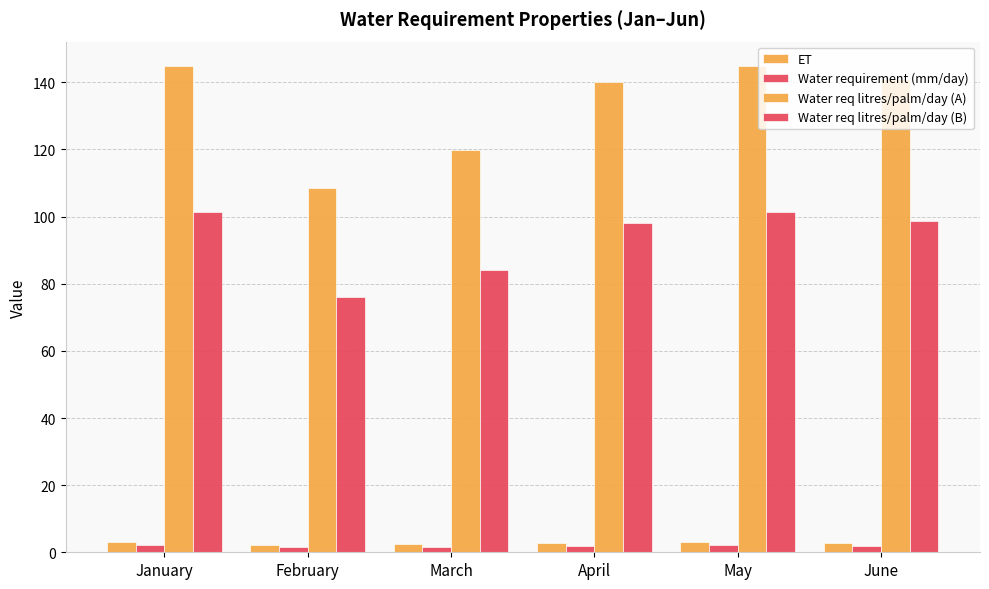

What is the difference between the Water req litres/palm/day (B) values at June and April?

0.7